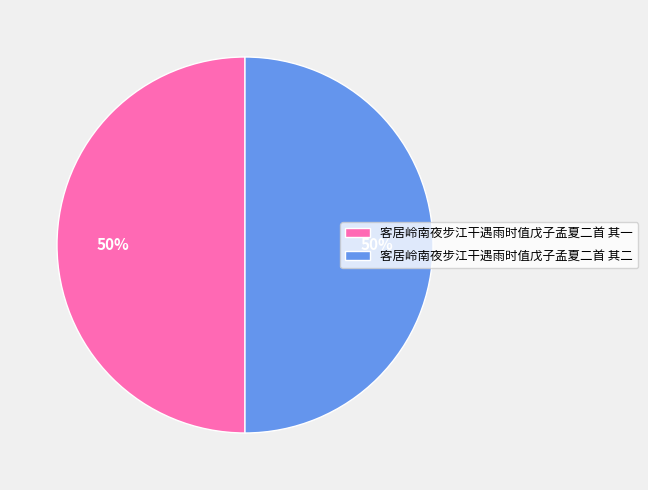

To the nearest percent, what portion does 客居岭南夜步江干遇雨时值戊子孟夏二首 其一 represent?

50%